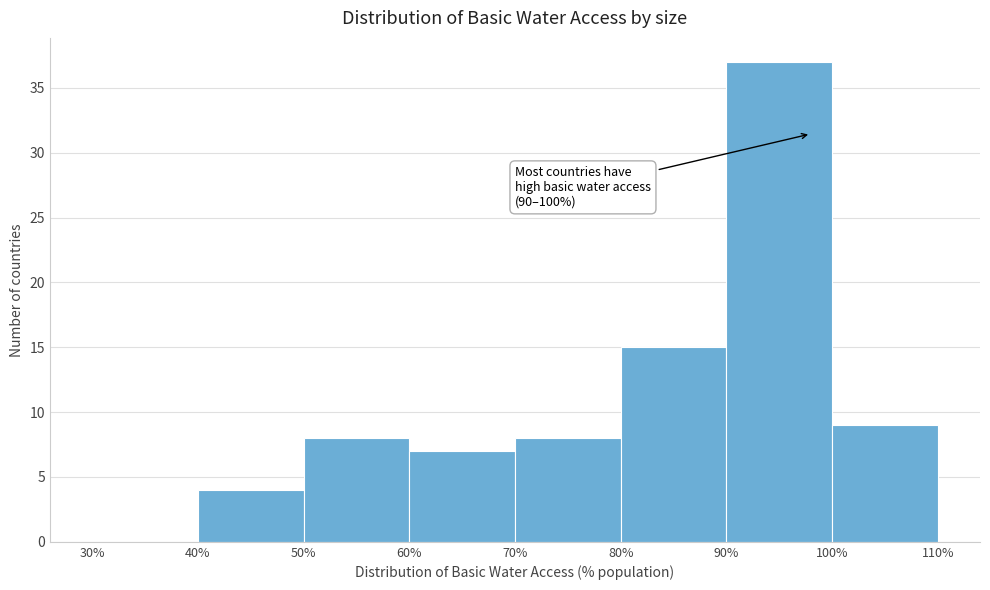

Which range on the x-axis has the tallest bar?

90% to 100%